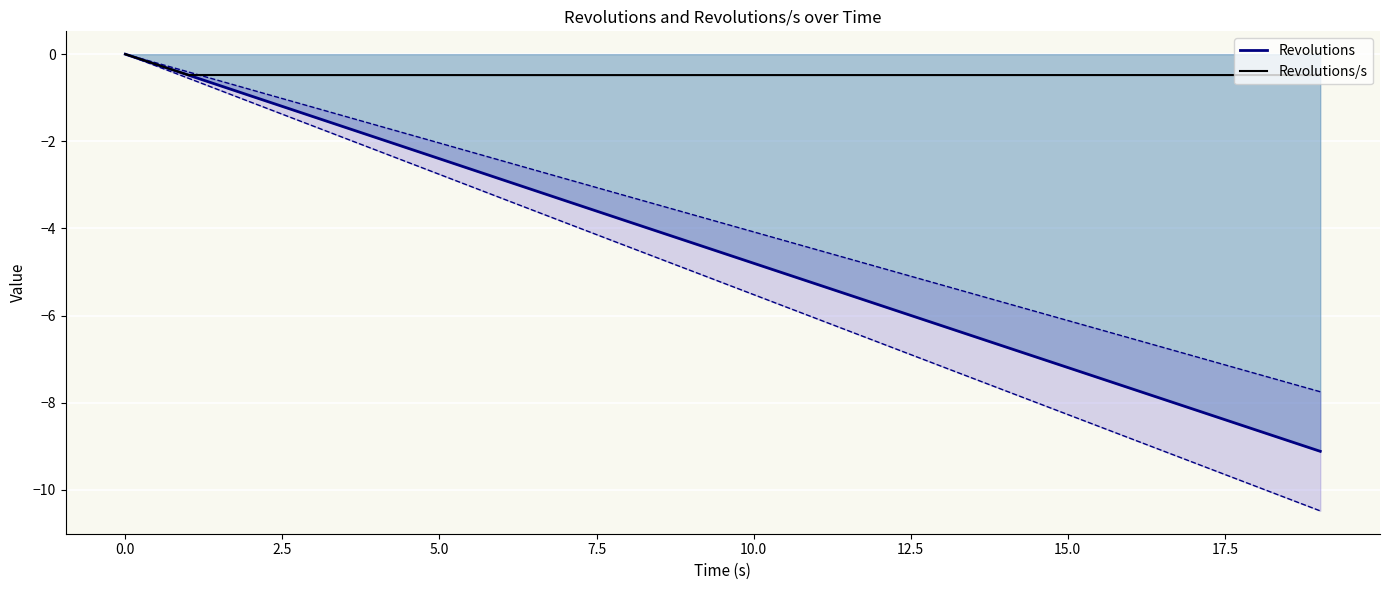

What is the label of the 4th point from the left?

5.0